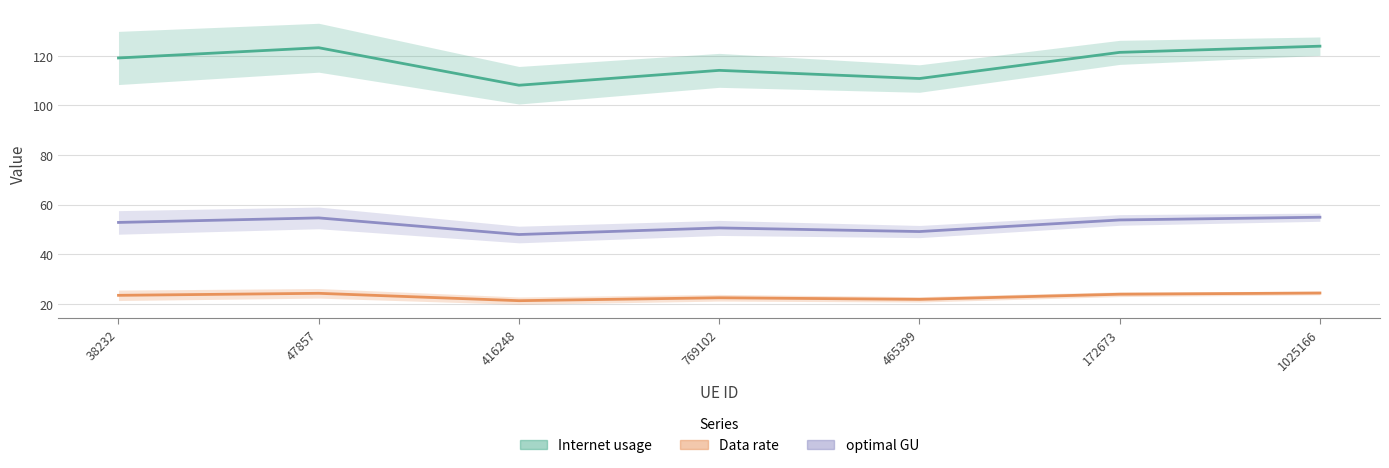

How many values in the Internet usage series exceed 119?

4